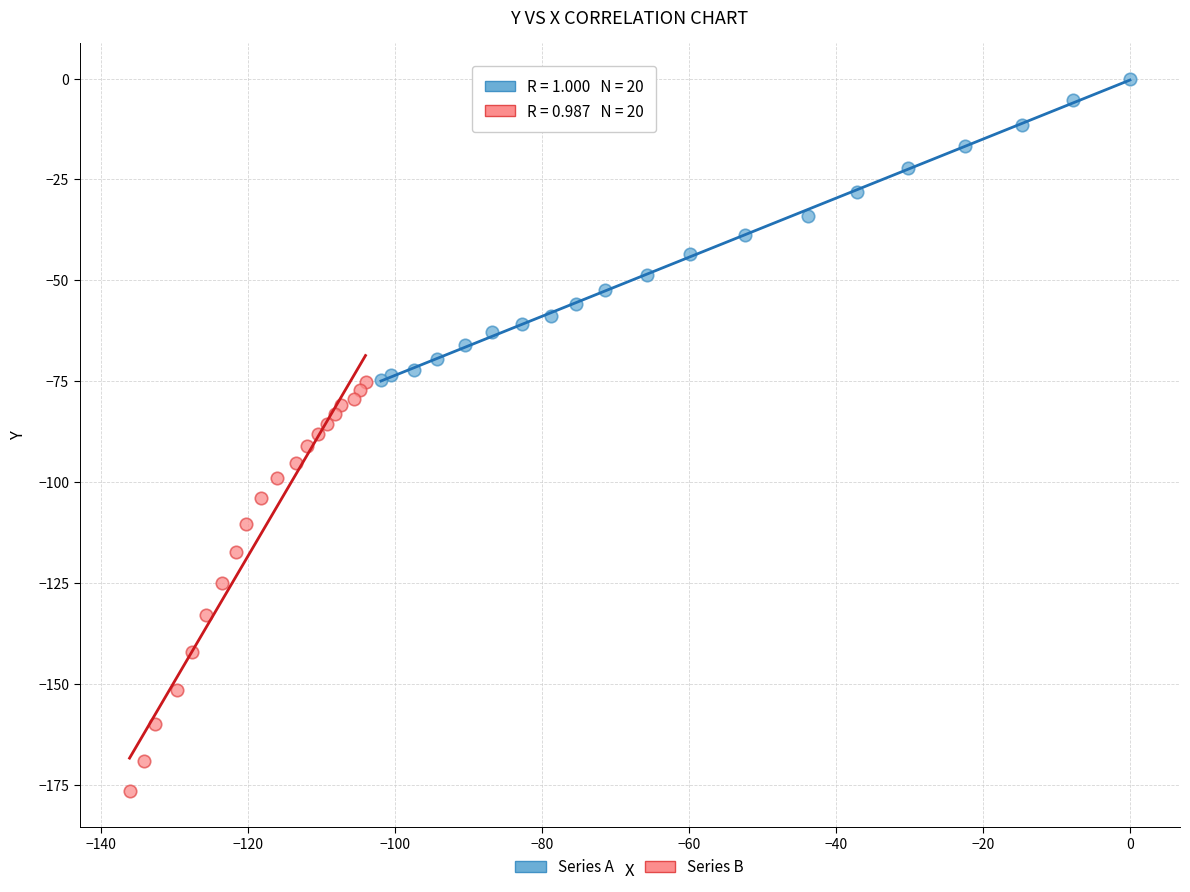

Which series has the largest Y range (max minus min)?

Series B